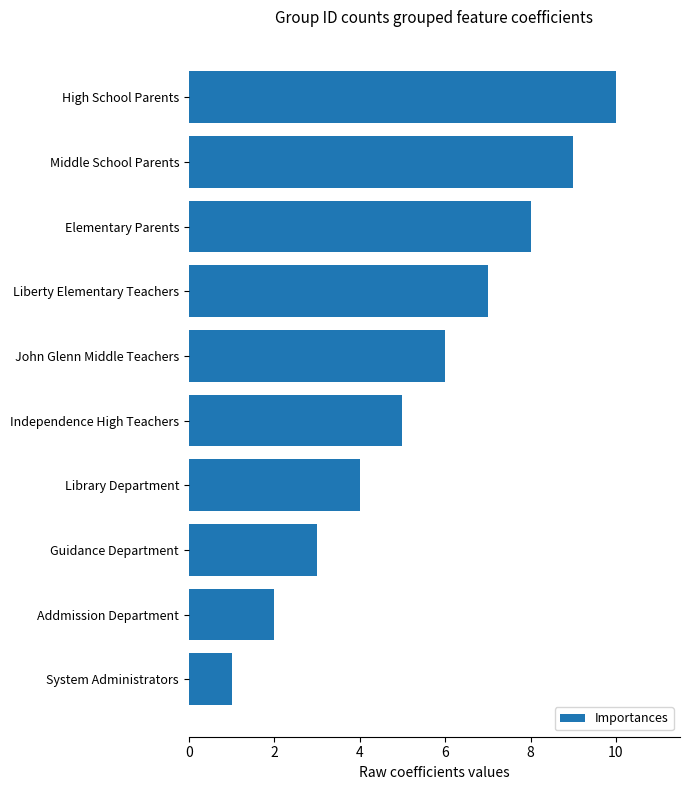

Is it true that the value at High School Parents is 10?

True